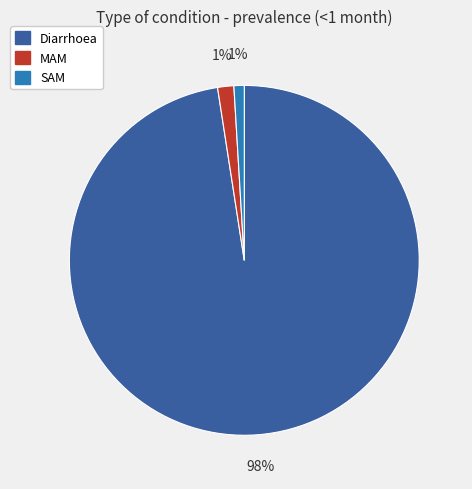

To the nearest percent, what is the average slice percentage?

33%